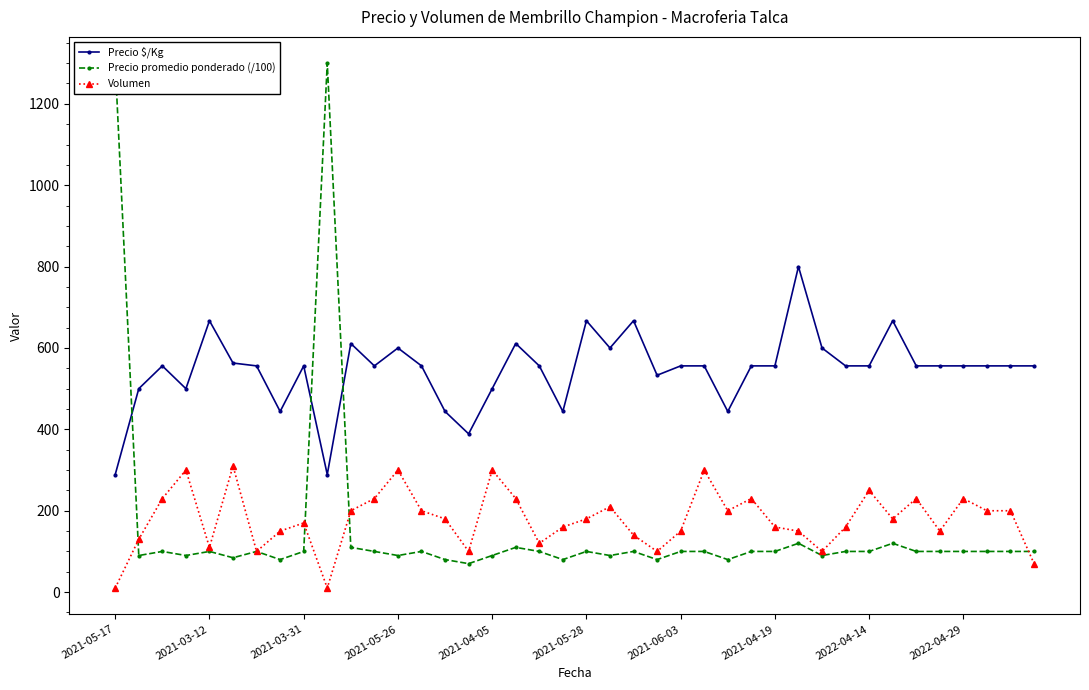

Is it true that Precio promedio ponderado (/100) equals 47.4 at 21?

False